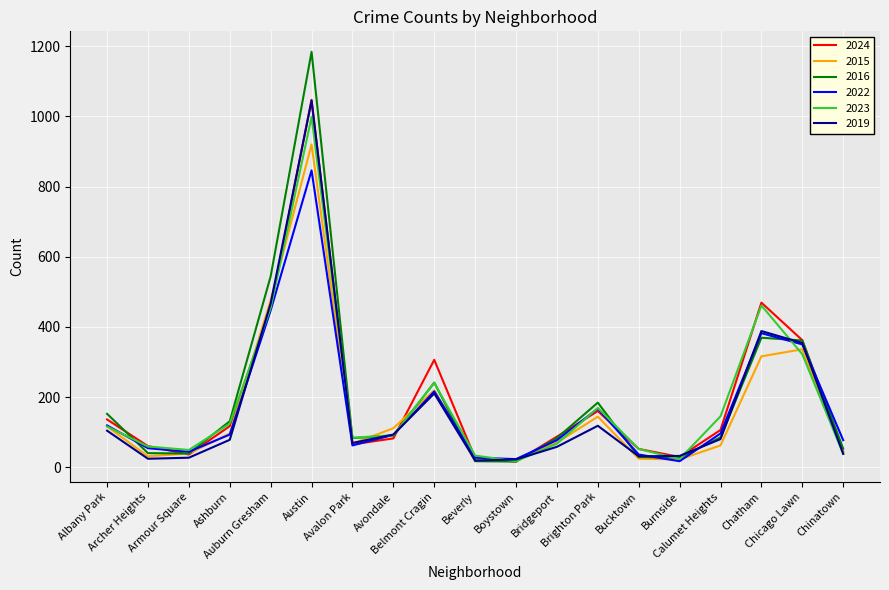

What is the maximum value for 2022?

846